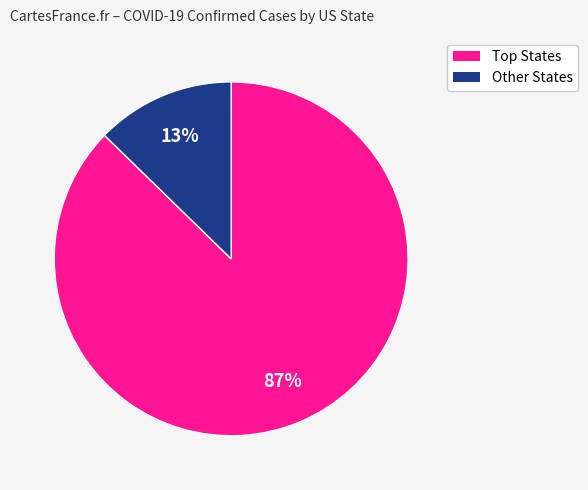

To the nearest percent, what is the average slice percentage?

50%